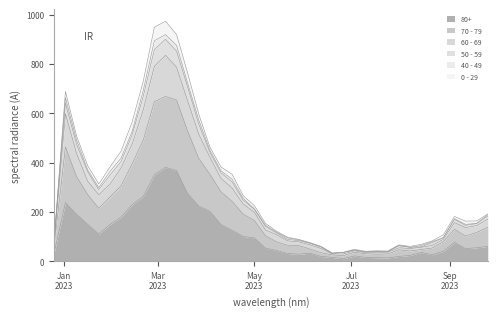

At which label does 80+ first exceed 61?

2023-01-02